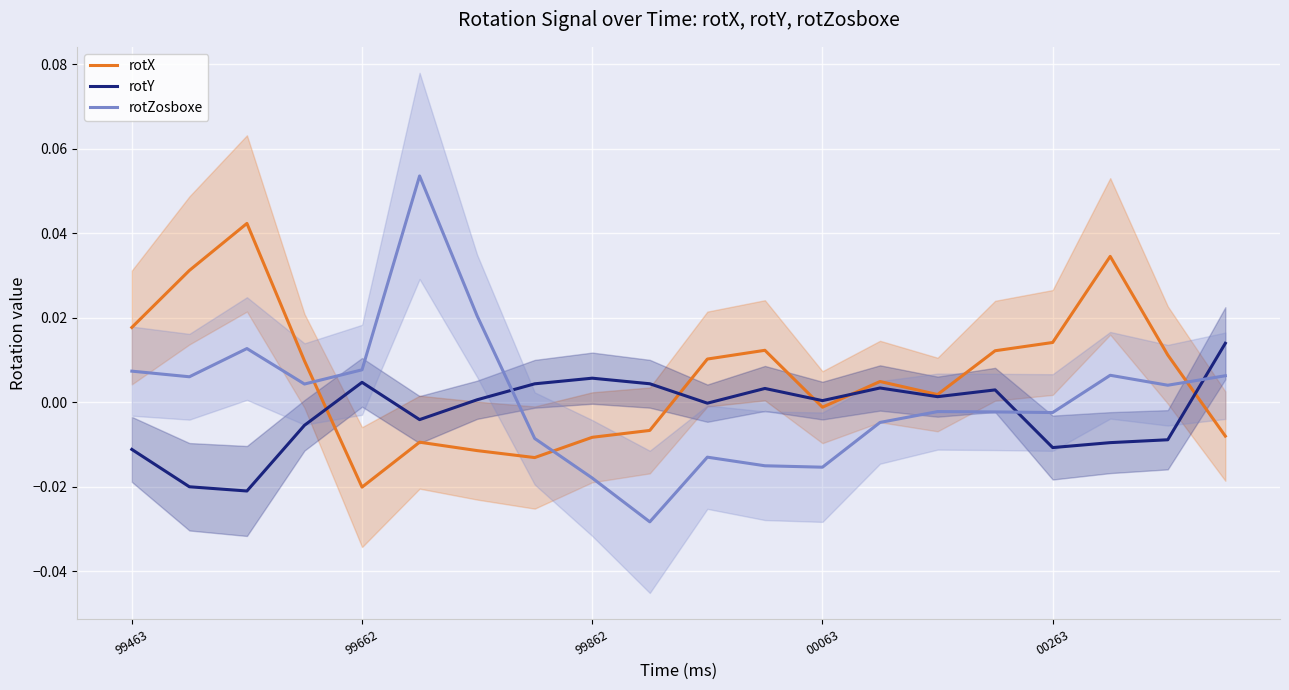

List the series in order of their overall mean, lowest first.

rotY, rotZosboxe, rotX